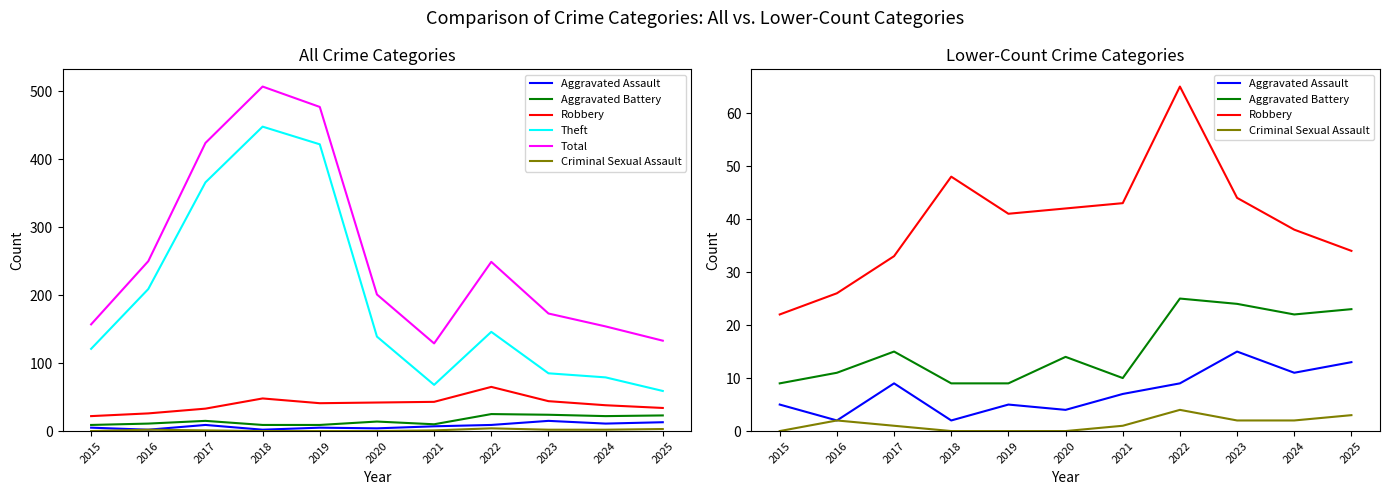

At which category does Theft reach its first local valley?

2021